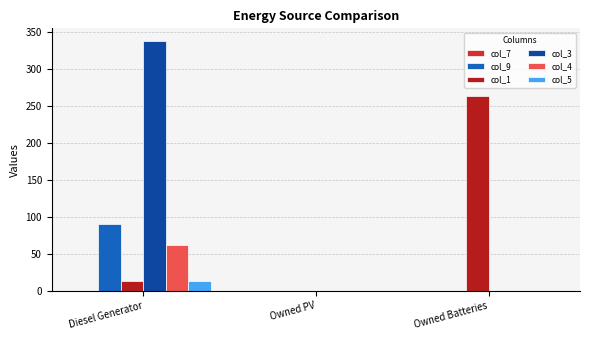

Reading right to left, what are all the values shown in this chart?

col_7: Owned Batteries=0	Owned PV=0	Diesel Generator=0
col_9: Owned Batteries=0	Owned PV=0	Diesel Generator=91
col_1: Owned Batteries=263	Owned PV=0	Diesel Generator=13
col_3: Owned Batteries=0	Owned PV=0	Diesel Generator=338
col_4: Owned Batteries=0	Owned PV=0	Diesel Generator=62
col_5: Owned Batteries=0	Owned PV=0	Diesel Generator=13